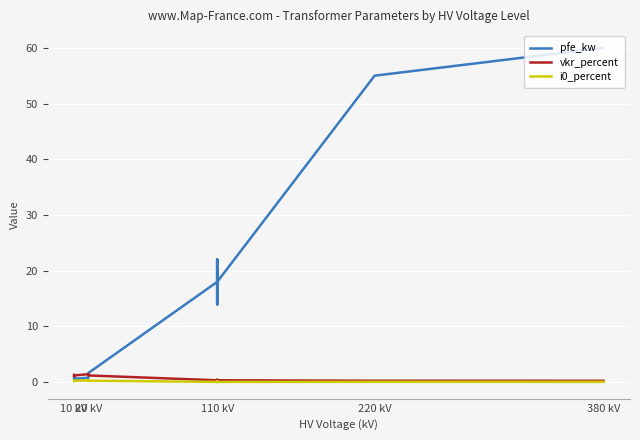

Reading left to right, transcribe all the data shown in this chart.

pfe_kw: 0.9	1.2	0.6	0.8	1.4	1.6	18.0	22.0	14.0	22.0	14.0	18.0	55.0	60.0
vkr_percent: 1.3	1.1	1.2	1.4	1.4	1.2	0.3	0.3	0.4	0.3	0.4	0.3	0.3	0.2
i0_percent: 0.2	0.2	0.2	0.3	0.3	0.3	0.1	0.0	0.1	0.0	0.1	0.1	0.1	0.1